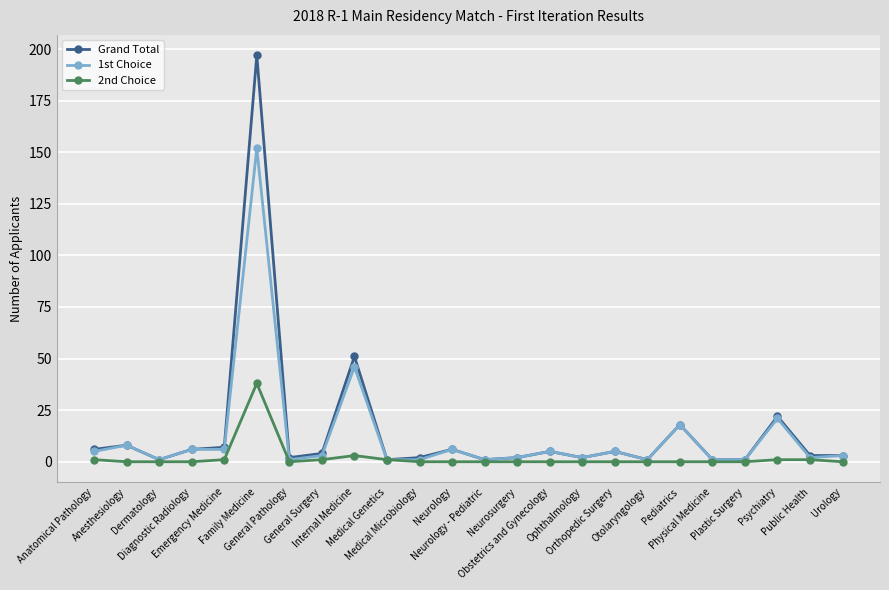

Which series has the largest range (max minus min)?

Grand Total